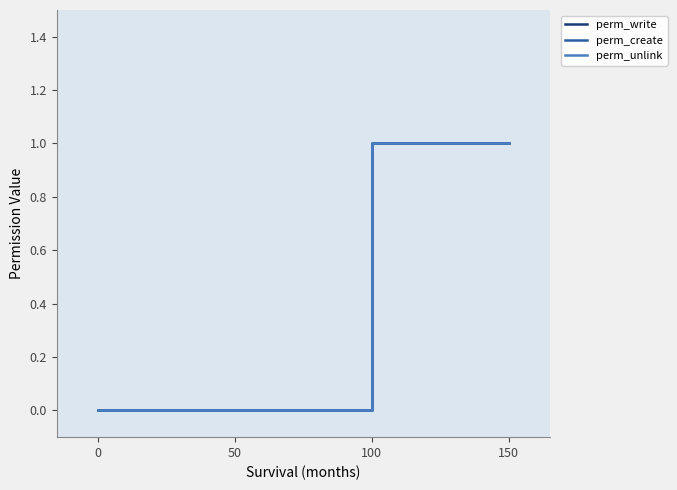

Rank the categories by perm_create value from lowest to highest.

0, 50, 100, 150